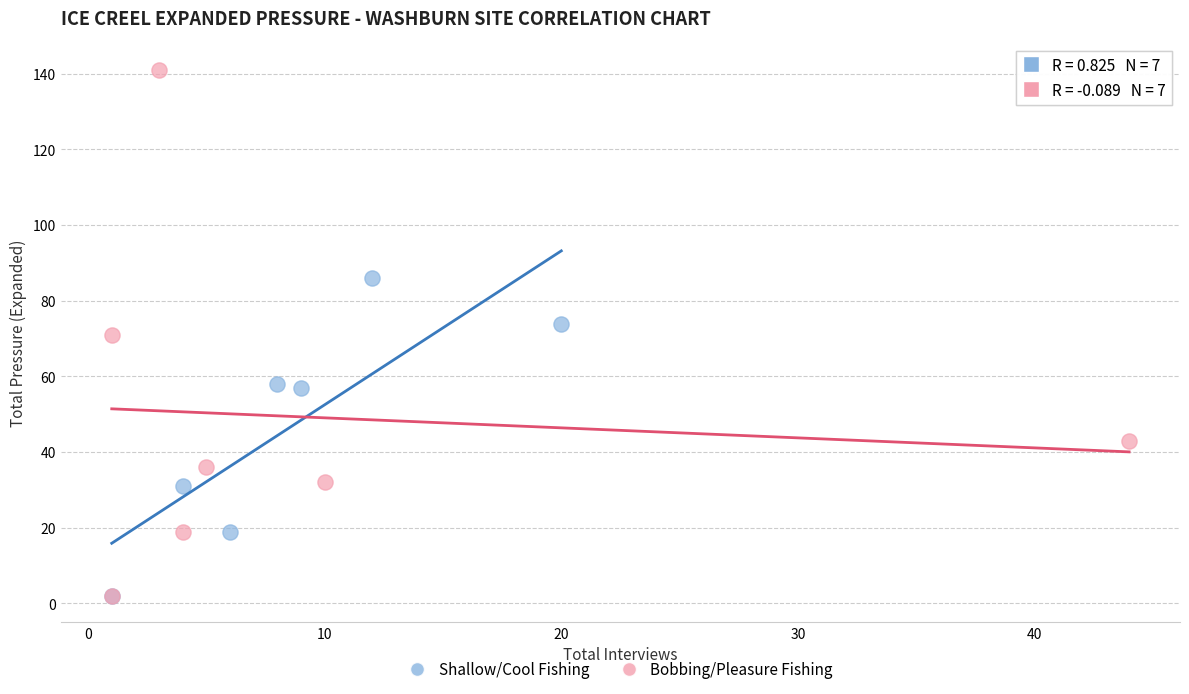

Which series has the largest Y range (max minus min)?

Bobbing/Pleasure Fishing